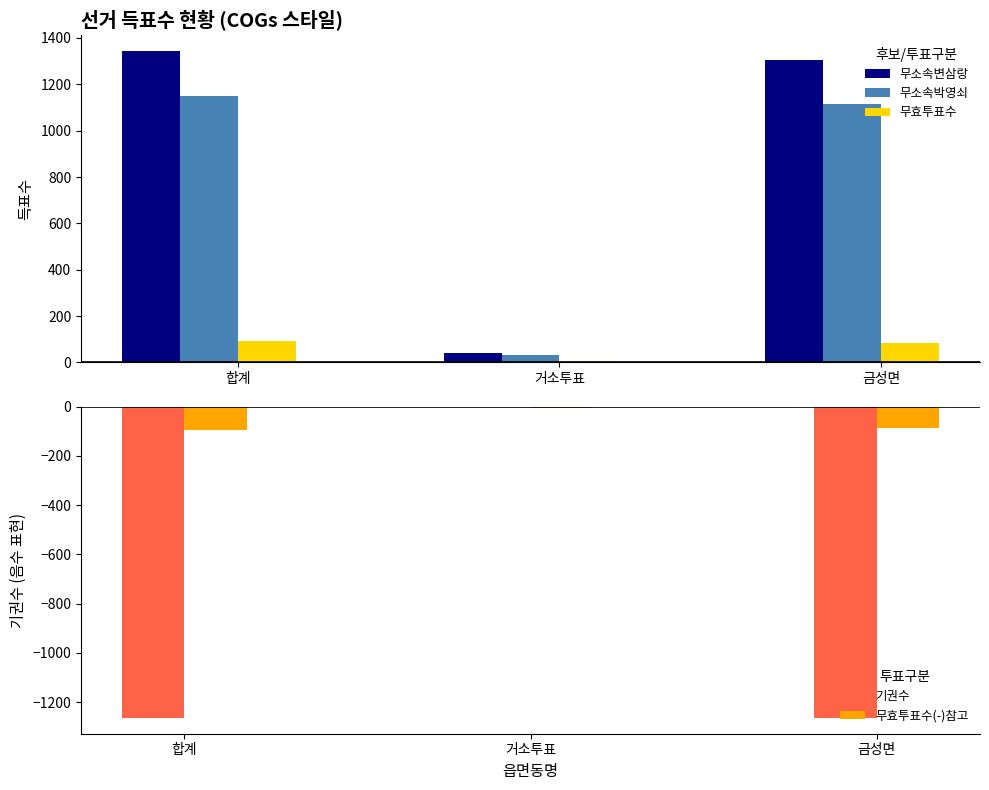

What is the difference between the 무효투표수 values at 합계 and 거소투표?

86